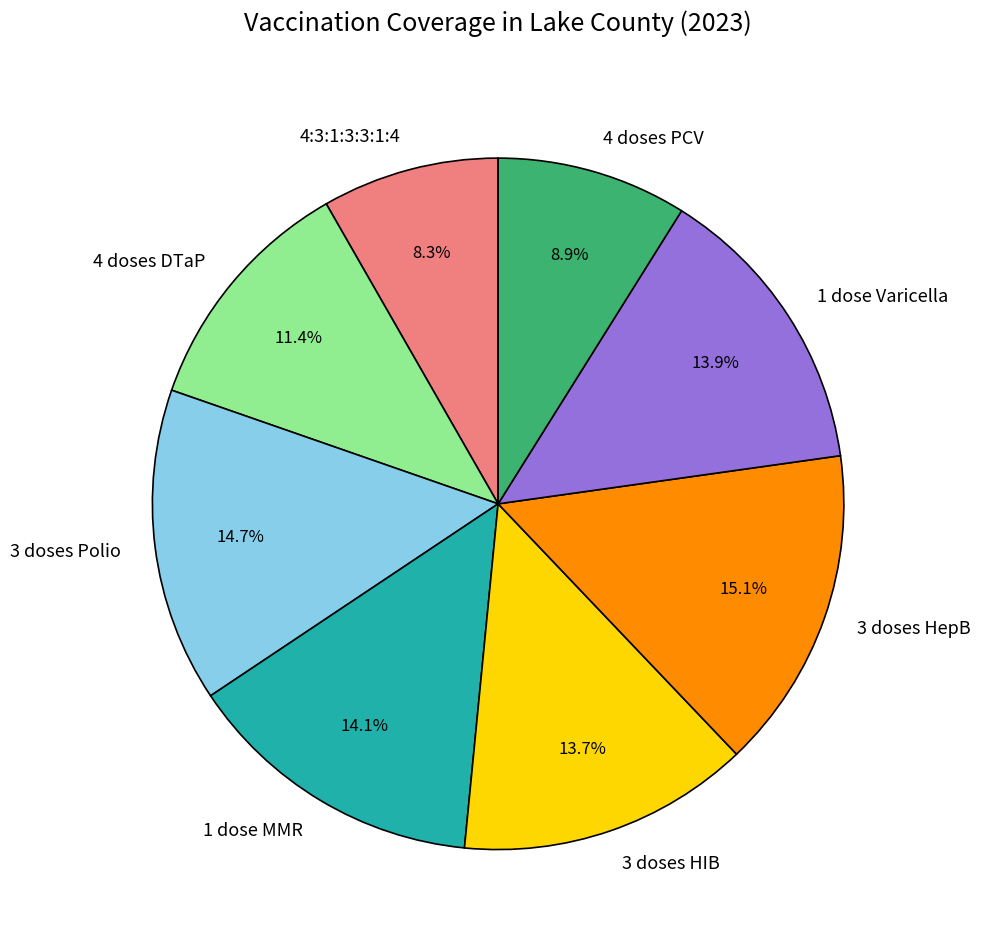

How much of the chart is everything except 4:3:1:3:3:1:4?

91.7%